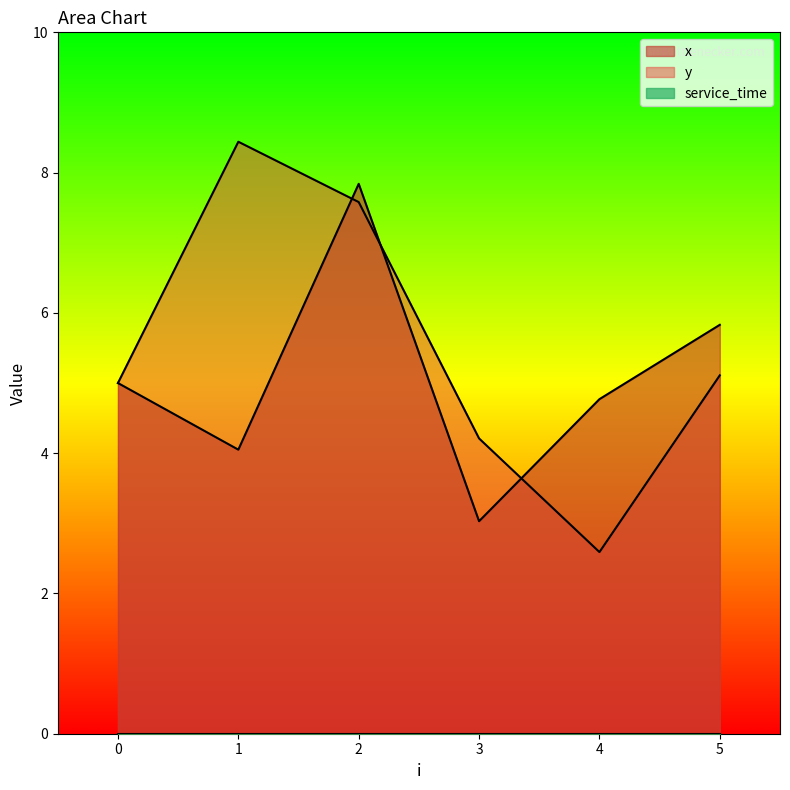

Reading left to right, what are all the values shown in this chart?

x: 0=5.0	1=4.0	2=7.8	3=3.0	4=4.8	5=5.8
y: 0=5.0	1=8.4	2=7.6	3=4.2	4=2.6	5=5.1